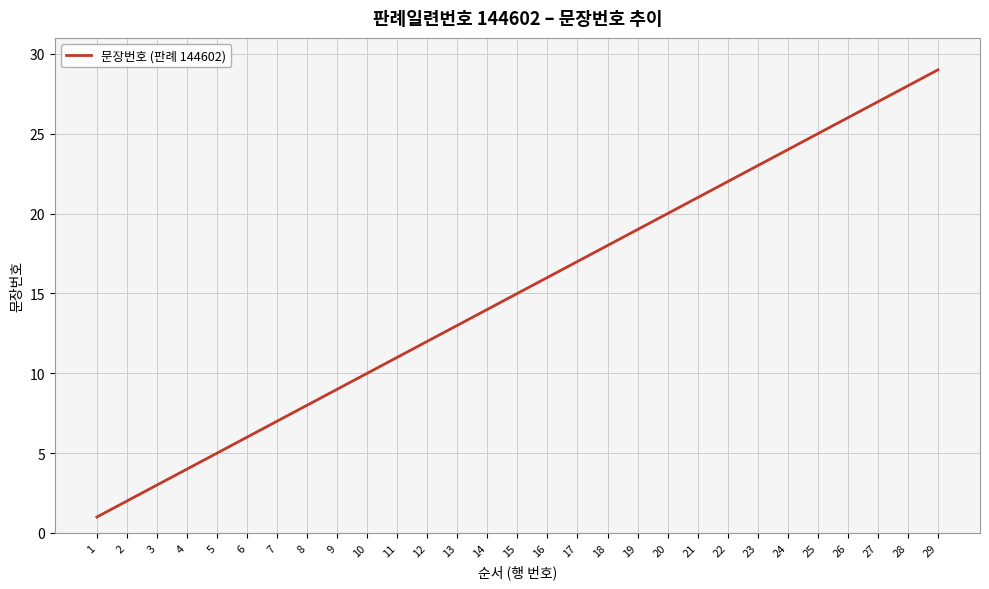

List the labels in order of value, smallest first.

1, 2, 3, 4, 5, 6, 7, 8, 9, 10, 11, 12, 13, 14, 15, 16, 17, 18, 19, 20, 21, 22, 23, 24, 25, 26, 27, 28, 29